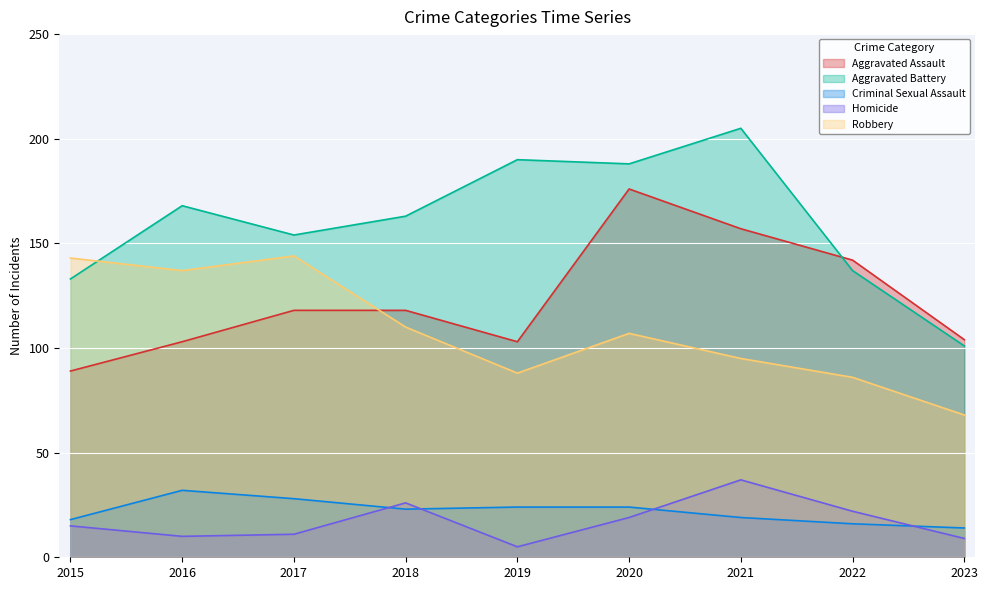

At 2023, list the series in order from smallest to largest.

Homicide, Criminal Sexual Assault, Robbery, Aggravated Battery, Aggravated Assault